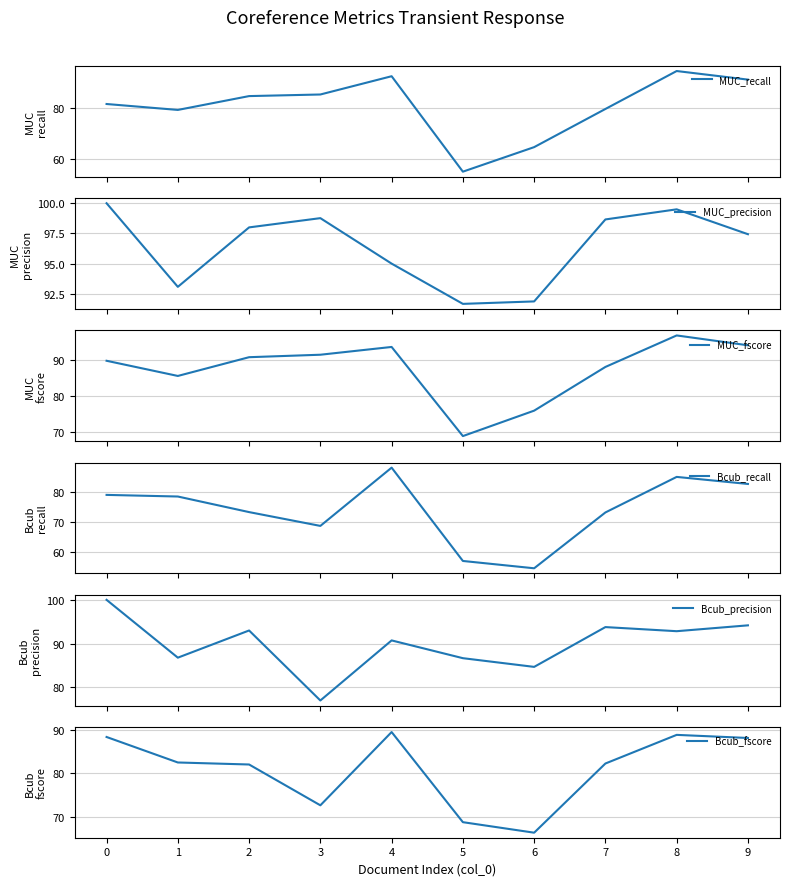

Which has a higher value, 8 or 3?

8